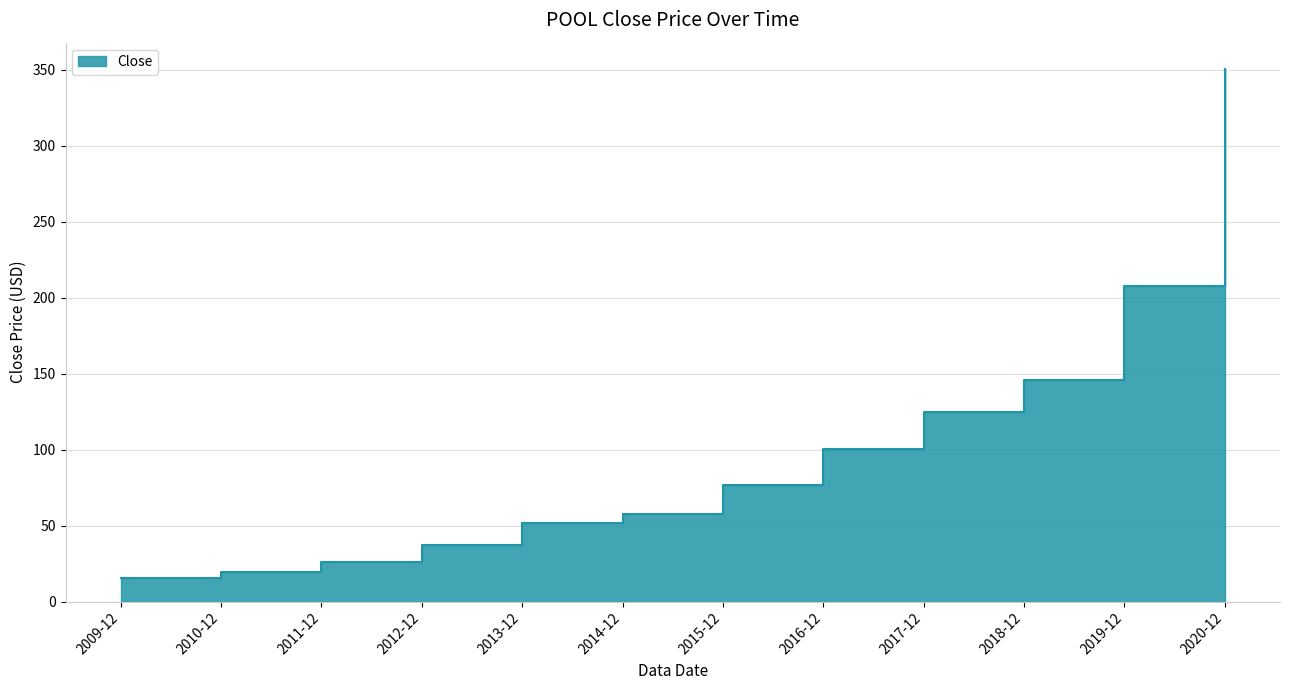

Rank the categories by value from lowest to highest.

2009-12, 2010-12, 2011-12, 2012-12, 2013-12, 2014-12, 2015-12, 2016-12, 2017-12, 2018-12, 2019-12, 2020-12